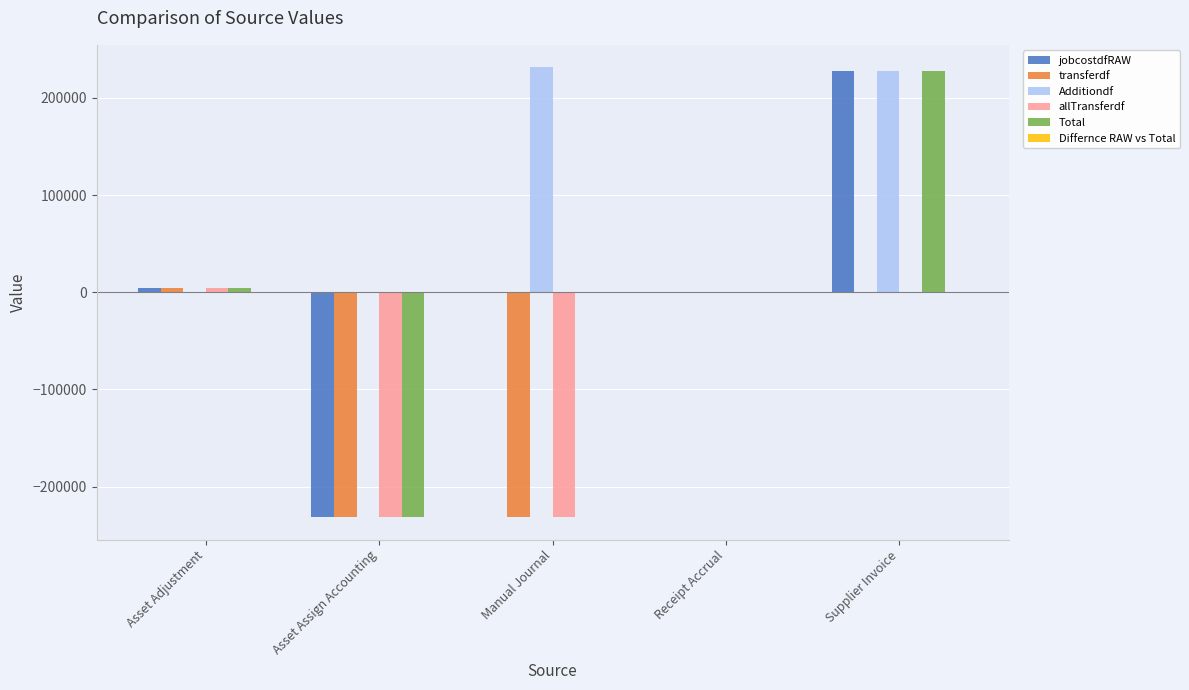

Reading left to right, what are all the values shown in this chart?

jobcostdfRAW: Asset Adjustment=4247.0	Asset Assign Accounting=-231375.9	Manual Journal=0.0	Receipt Accrual=0.0	Supplier Invoice=227128.9
transferdf: Asset Adjustment=4247.0	Asset Assign Accounting=-231375.9	Manual Journal=-231375.9	Receipt Accrual=0.0	Supplier Invoice=0.0
Additiondf: Asset Adjustment=0.0	Asset Assign Accounting=0.0	Manual Journal=231375.9	Receipt Accrual=0.0	Supplier Invoice=227128.9
allTransferdf: Asset Adjustment=4247.0	Asset Assign Accounting=-231375.9	Manual Journal=-231375.9	Receipt Accrual=0.0	Supplier Invoice=0.0
Total: Asset Adjustment=4247.0	Asset Assign Accounting=-231375.9	Manual Journal=0.0	Receipt Accrual=0.0	Supplier Invoice=227128.9